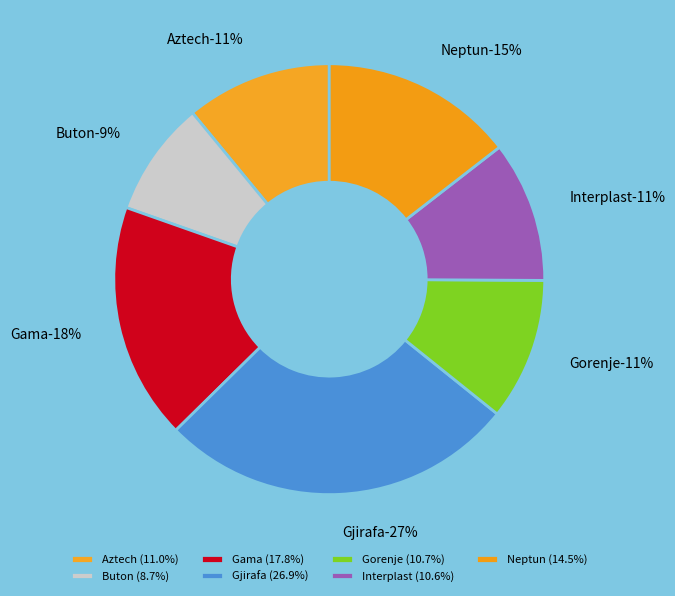

Combined, do Buton and Gama account for over 50%?

No